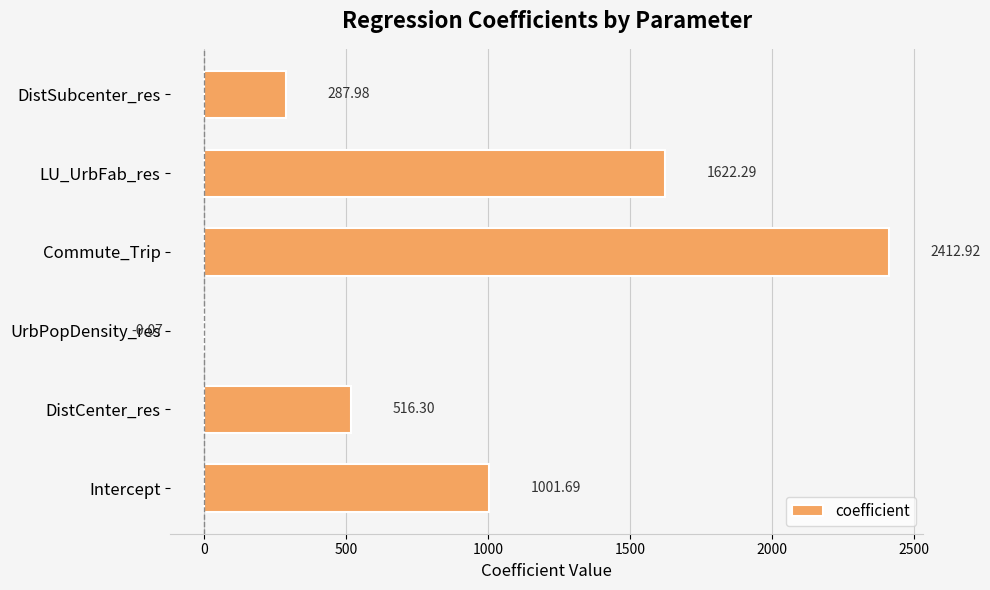

What is the change in value from UrbPopDensity_res to LU_UrbFab_res?

+1622.4